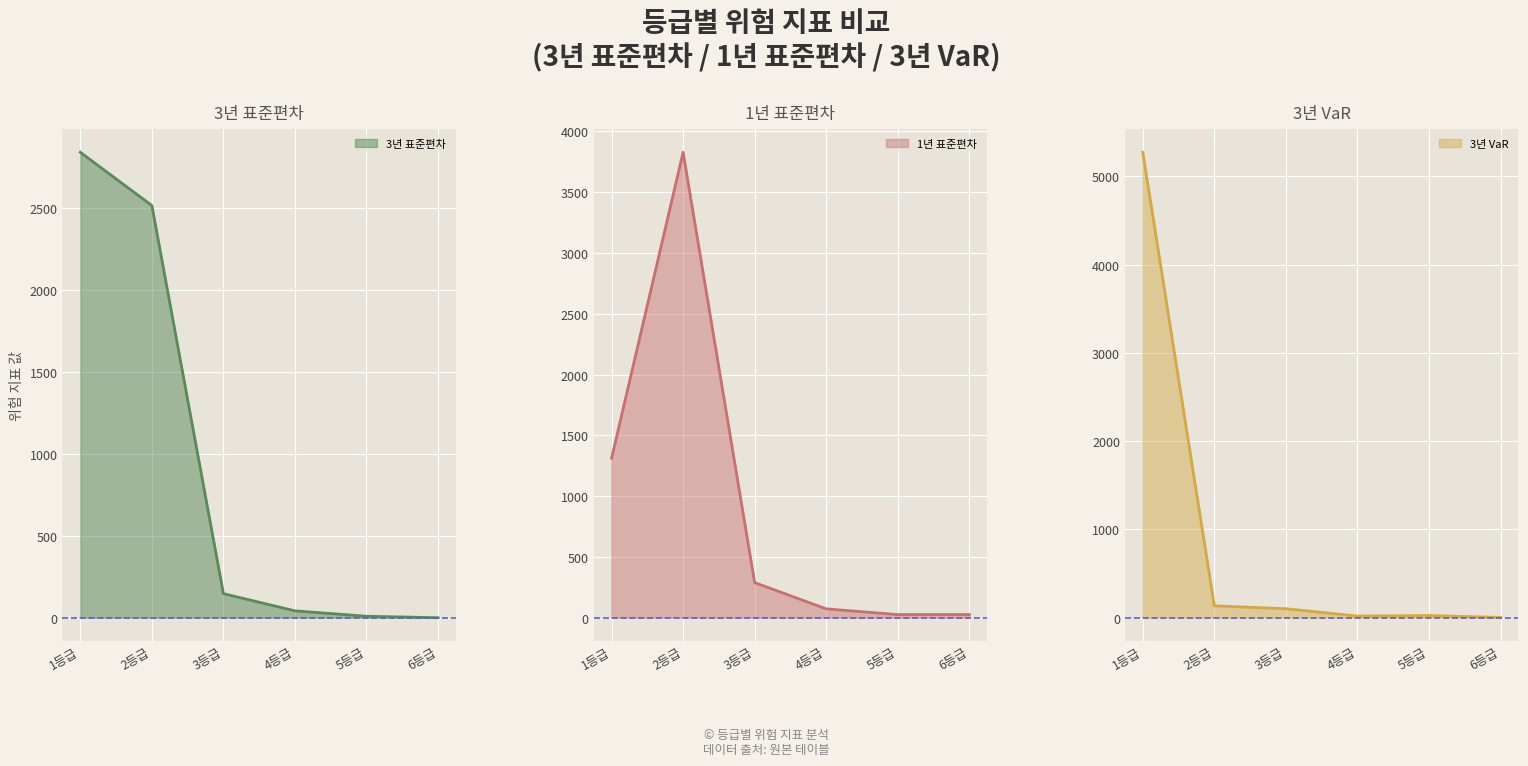

Reading left to right, list all the values displayed in this chart.

3년 표준편차: 1등급=2841	2등급=2516	3등급=147	4등급=42	5등급=9	6등급=0
1년 표준편차: 1등급=1312	2등급=3829	3등급=289	4등급=73	5등급=26	6등급=26
3년 VaR: 1등급=5271	2등급=135	3등급=102	4등급=19	5등급=25	6등급=3